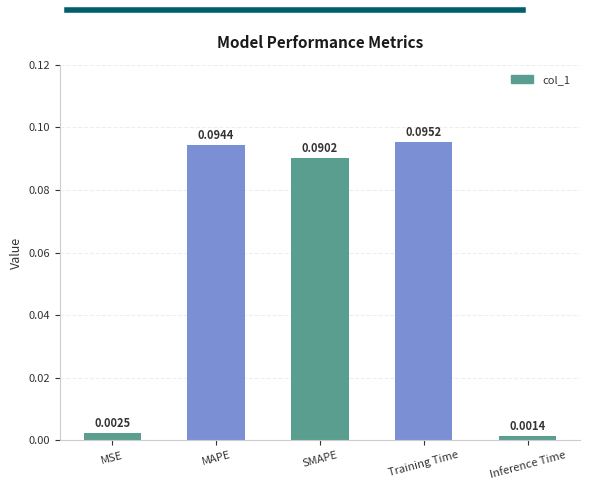

How many distinct data groups are displayed?

1